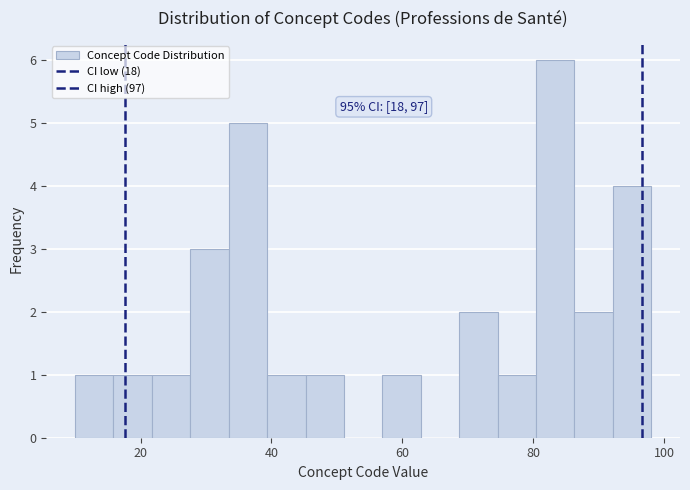

Read against the x-axis, roughly where is the centre of the tallest bar?

84